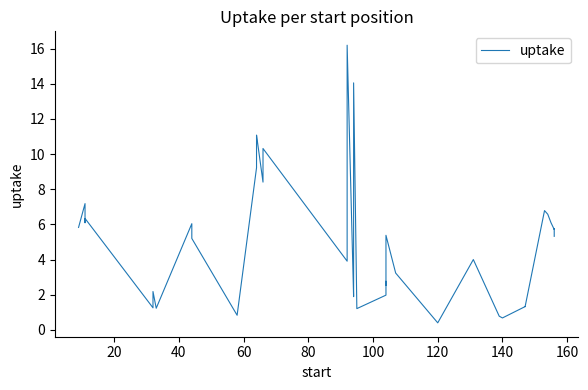

How many interior local valleys (lower than both neighbors) does the data have?

13